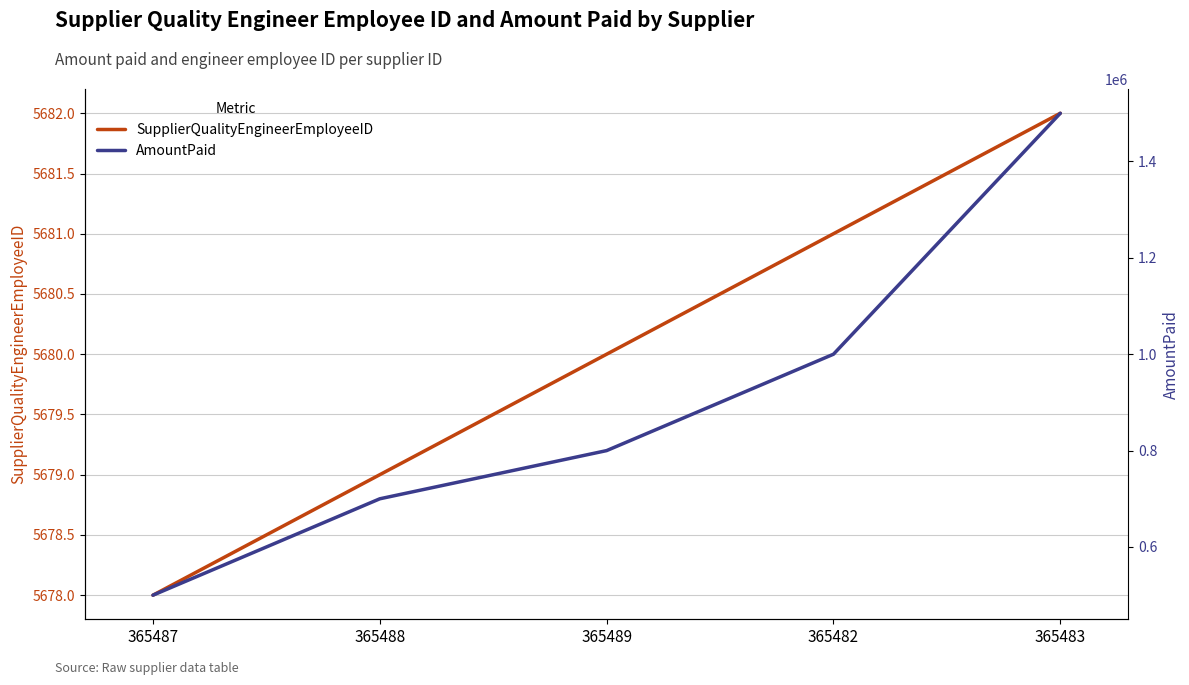

Rank the categories by SupplierQualityEngineerEmployeeID value from highest to lowest.

365483, 365482, 365489, 365488, 365487